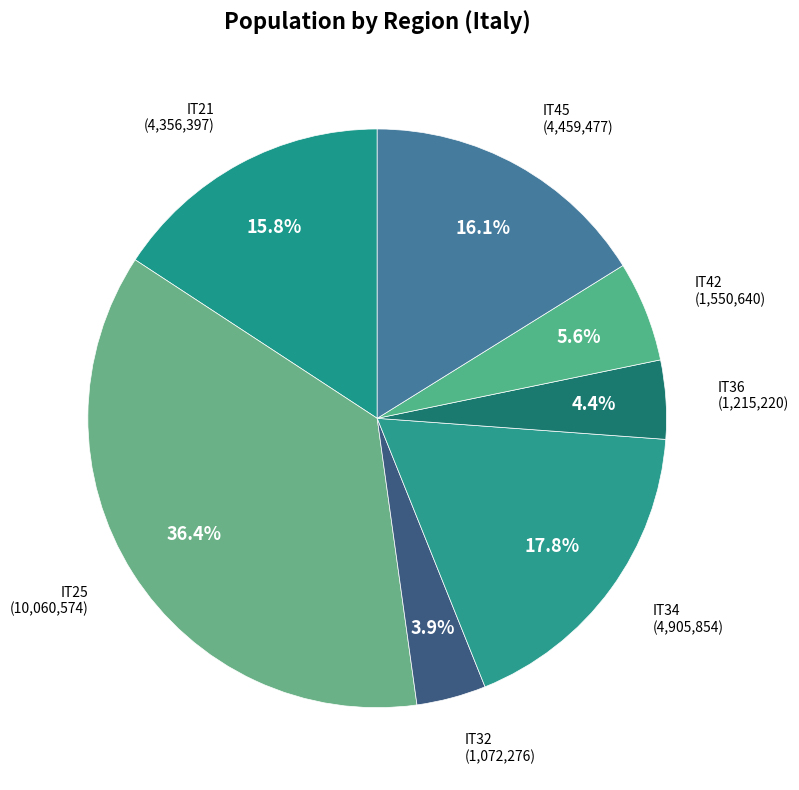

Is it true that IT32 is 16% of the pie?

False